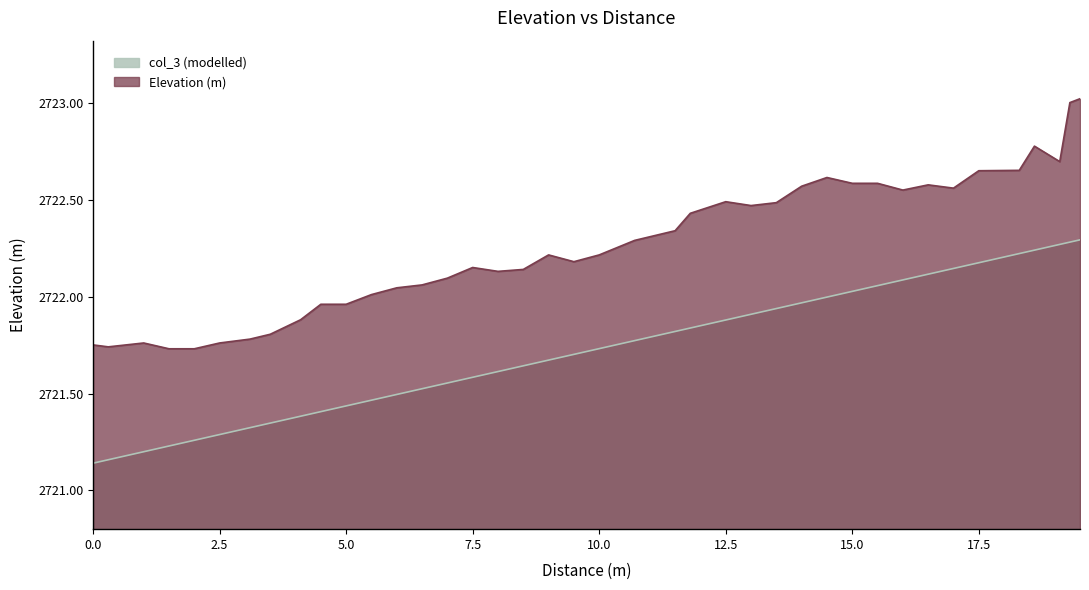

What is the spread (max minus min) of values at 8?

0.5